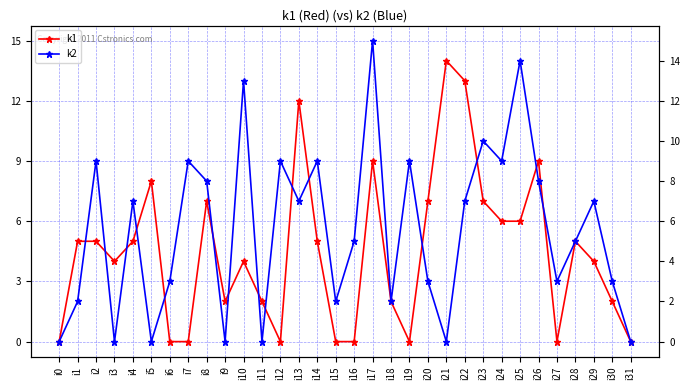

True or false: k2 has more than 0 points higher than both neighbors.

True